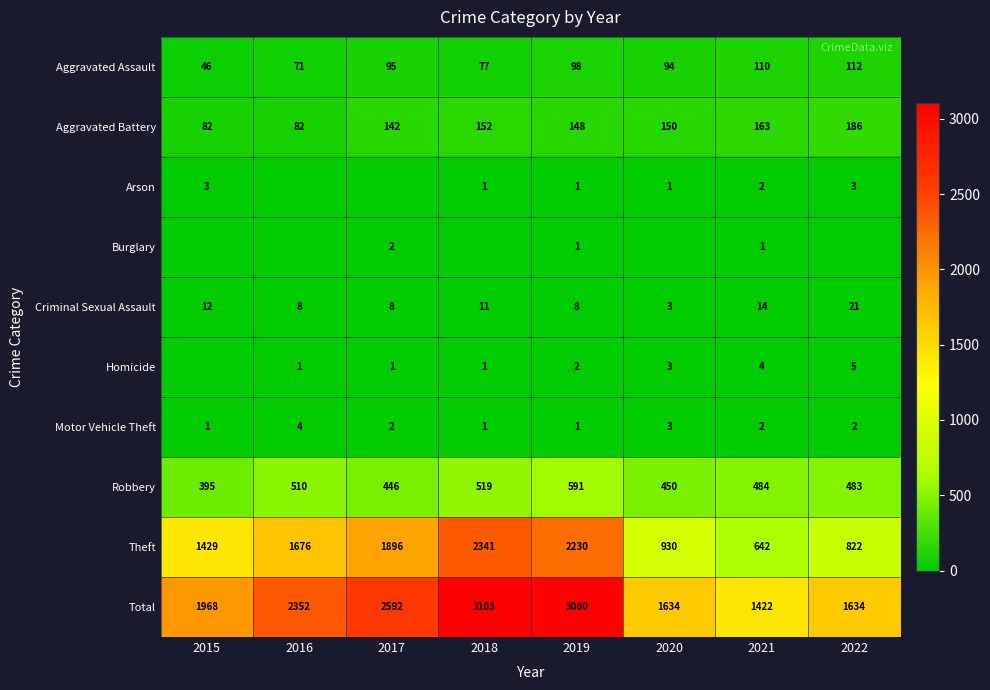

Read the Theft value at 2019, to the nearest 50.

2250